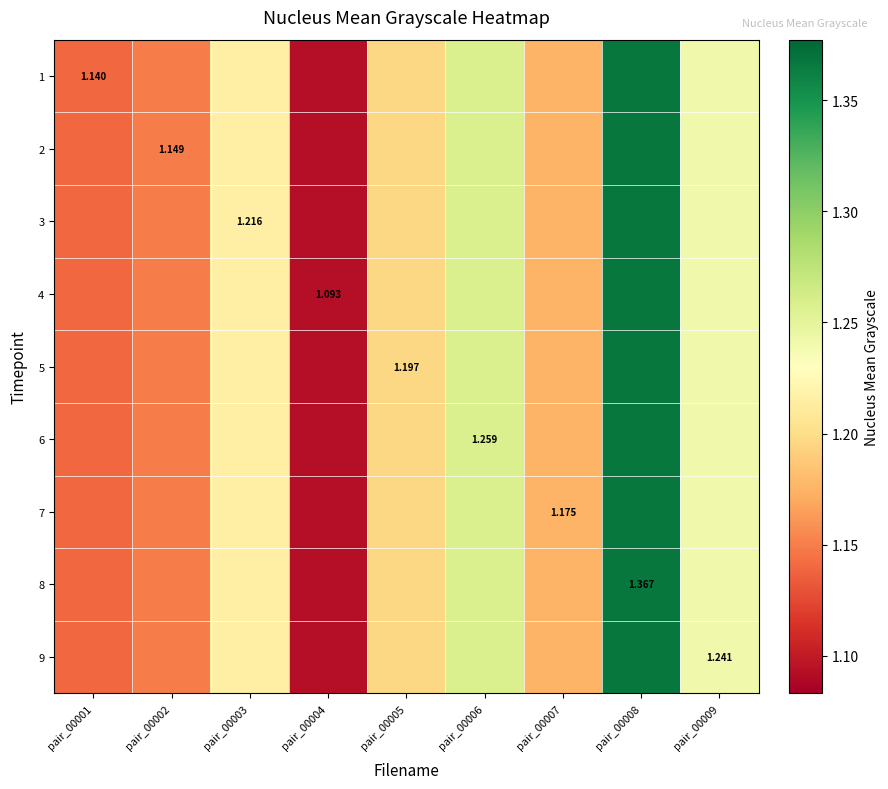

Between pair_00007 and pair_00009, which is larger?

pair_00009